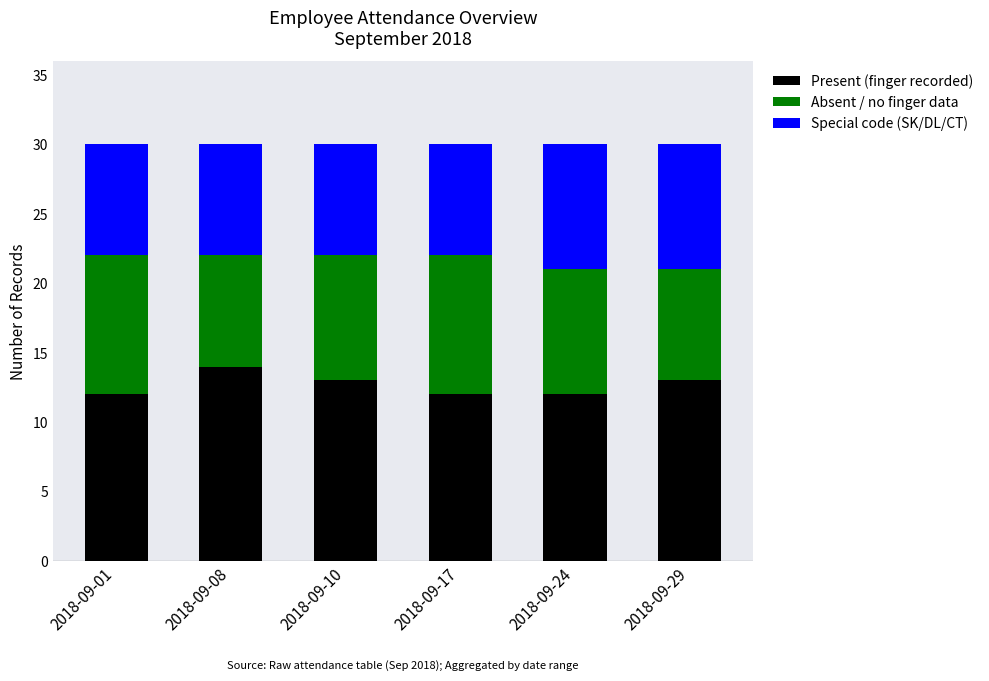

What is the total value across all series at 2018-09-24?

30